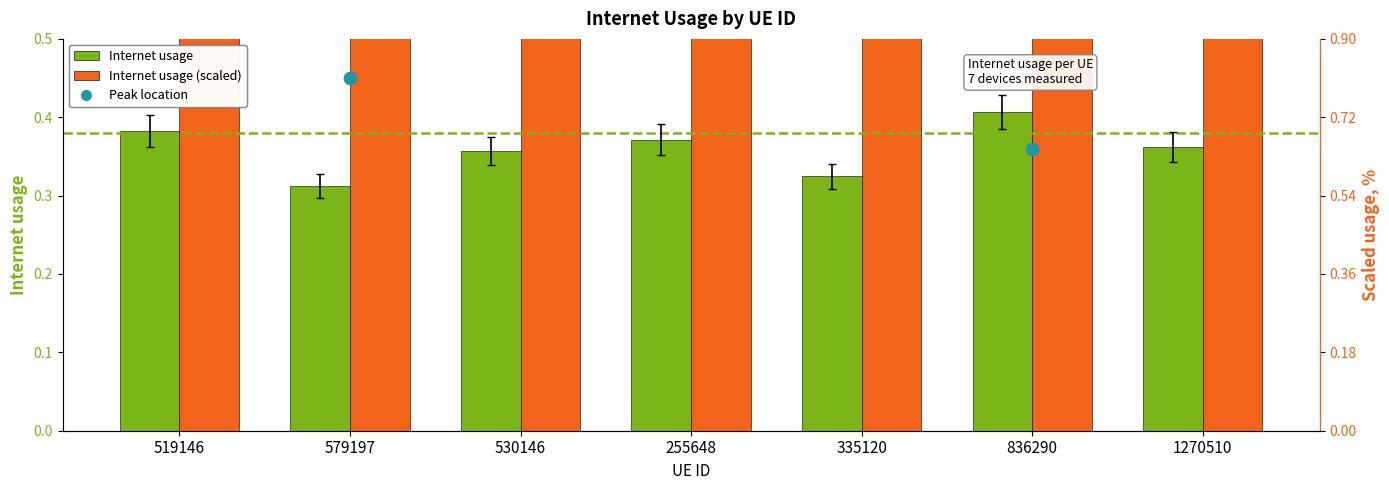

Between 836290 and 519146, which is larger?

836290